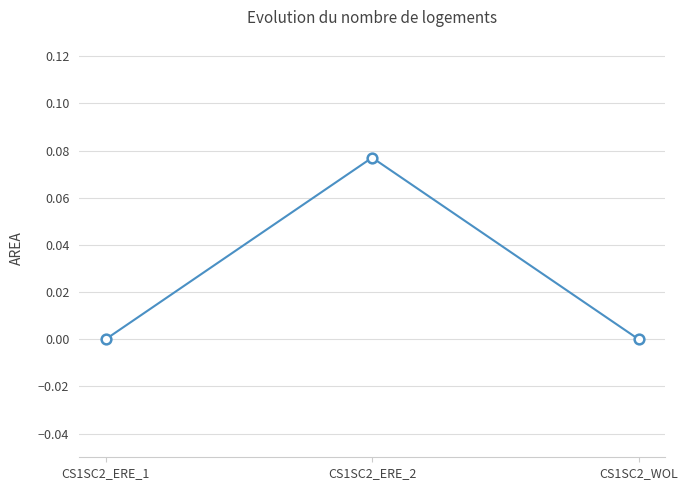

Which category has the highest value across all series?

CS1SC2_ERE_2